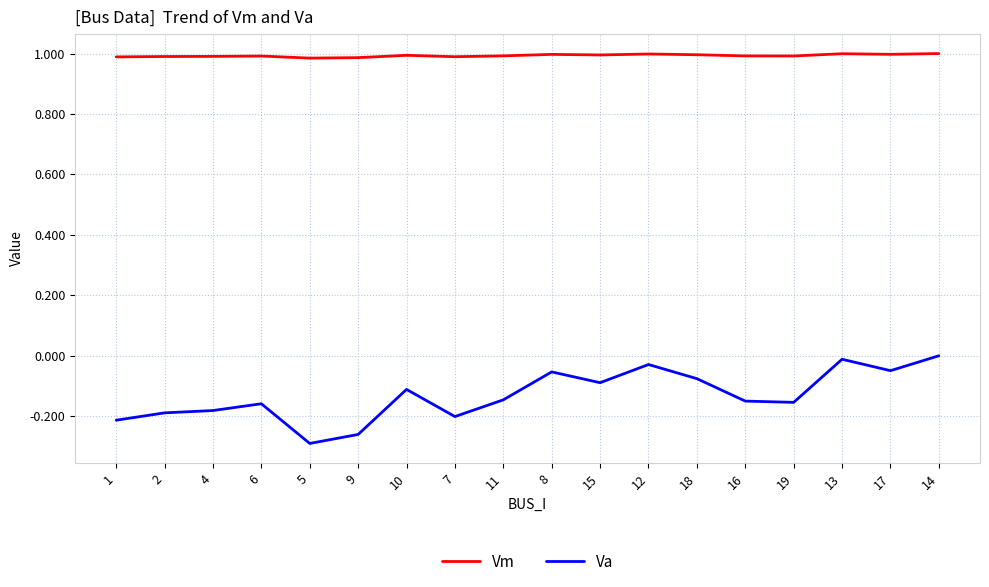

What are all the series names shown in the legend?

Vm, Va